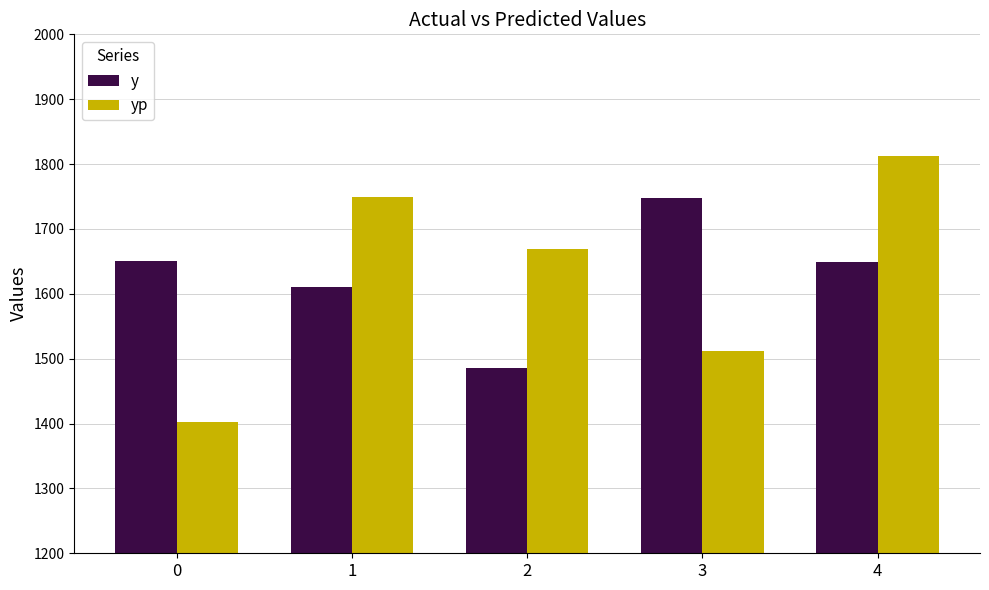

How many data points in y are less than 1649?

2